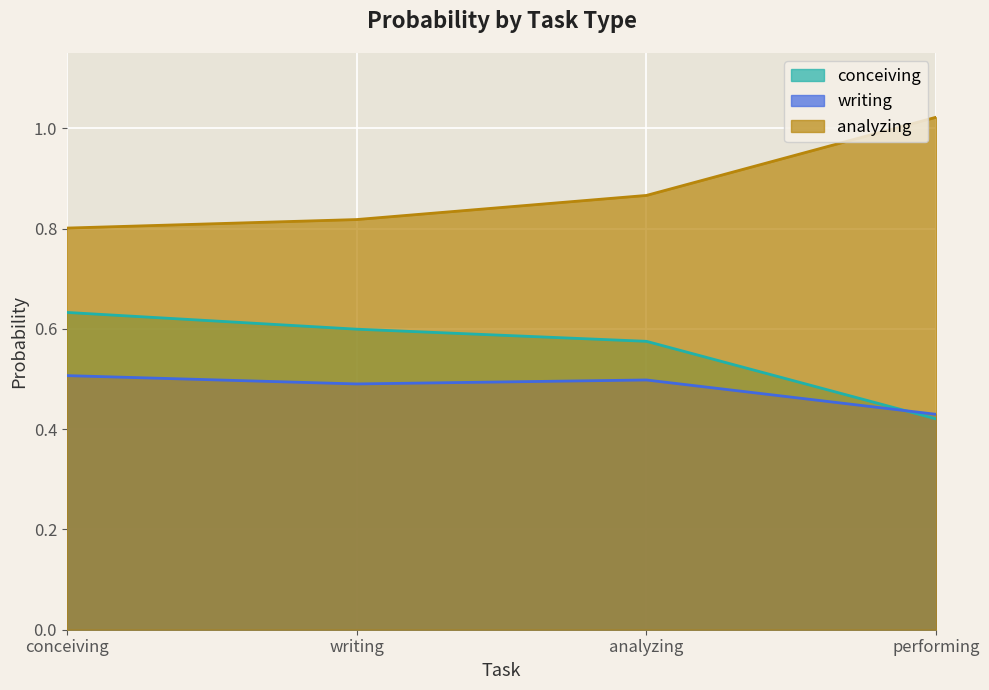

At writing, list the series in order from largest to smallest.

analyzing, conceiving, writing